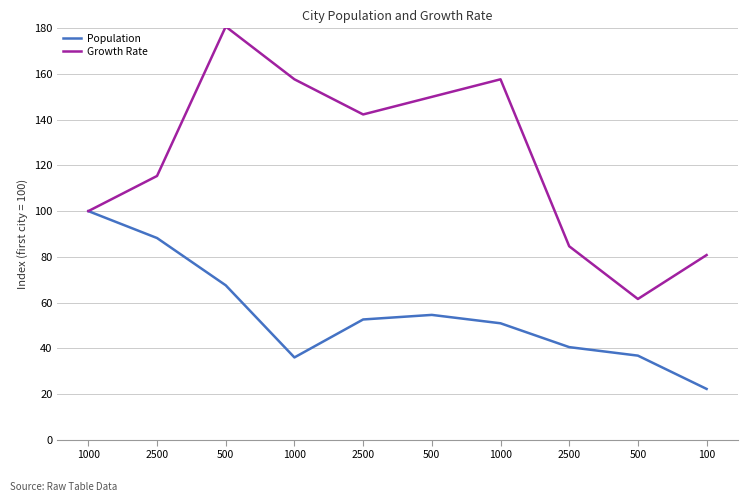

How many values in the Growth Rate series are below 142?

5